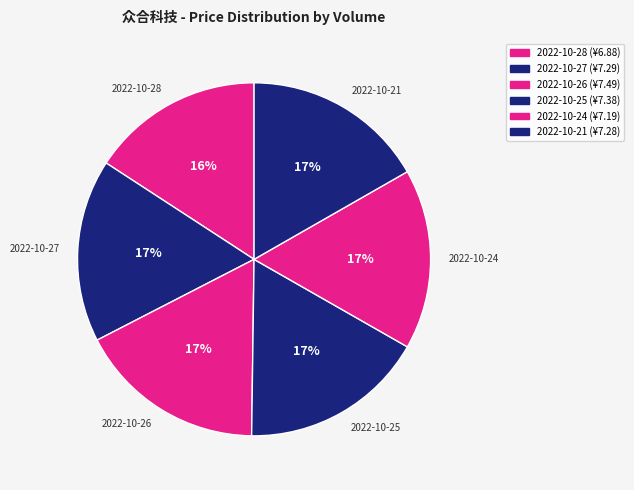

Does any single category account for the majority?

No